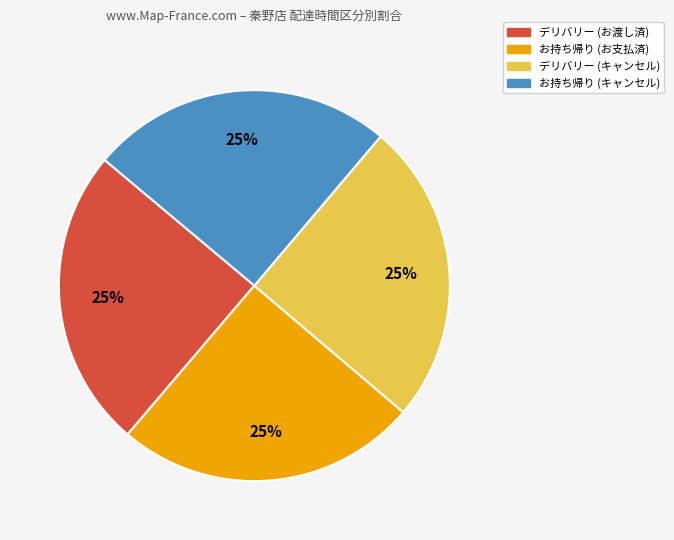

Is it true that お持ち帰り (キャンセル) is 17% of the pie?

False